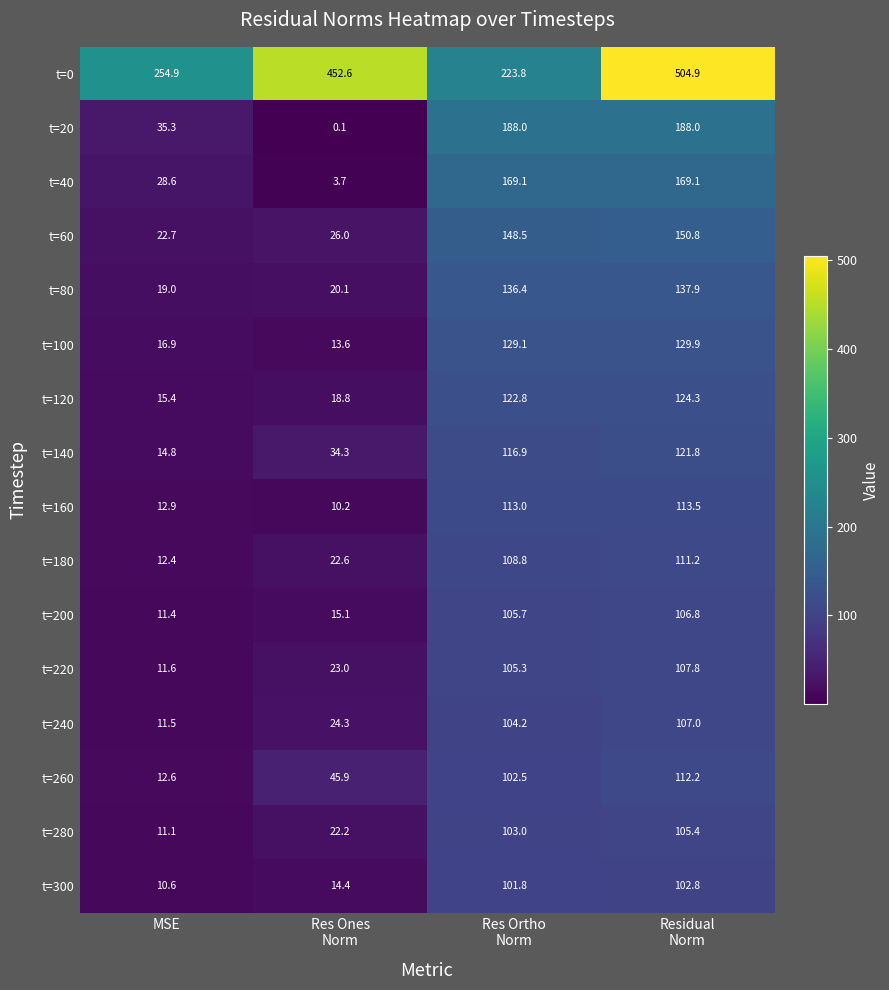

What is the spread (max minus min) of values at MSE?

244.3